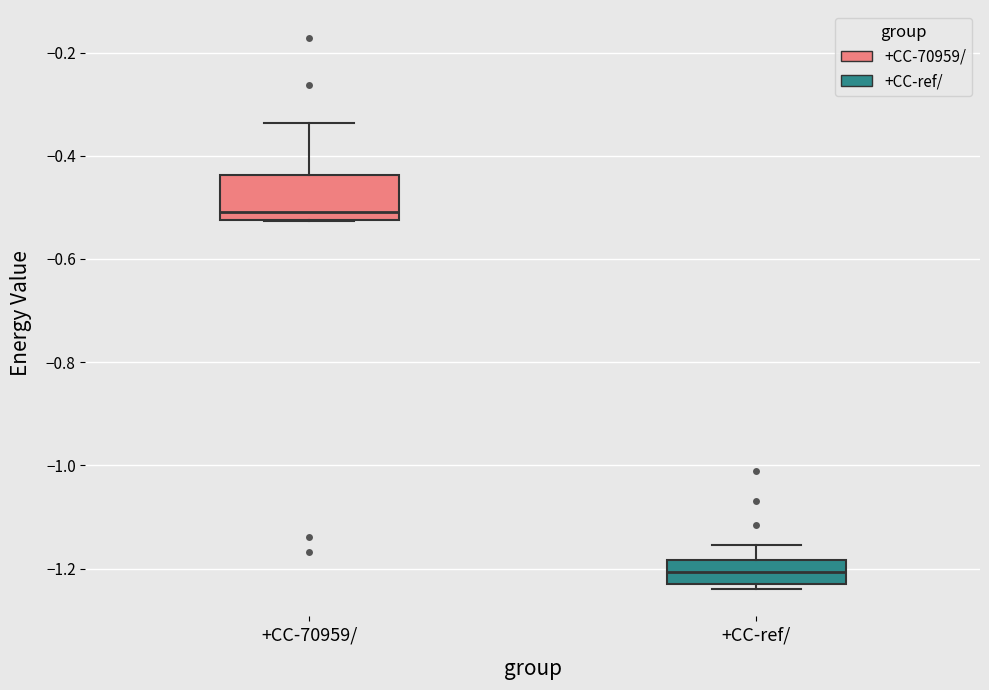

Reading left to right, transcribe this box plot: for each box, give where its median line is, the range the box spans, and where its two whiskers end, as read against the y-axis. The values are not printed on the chart, so give them approximately, as read against the axis.

+CC-70959/: median -0.50, box -0.52 to -0.44, whiskers -0.52 to -0.34
+CC-ref/: median -1.20, box -1.22 to -1.18, whiskers -1.24 to -1.16